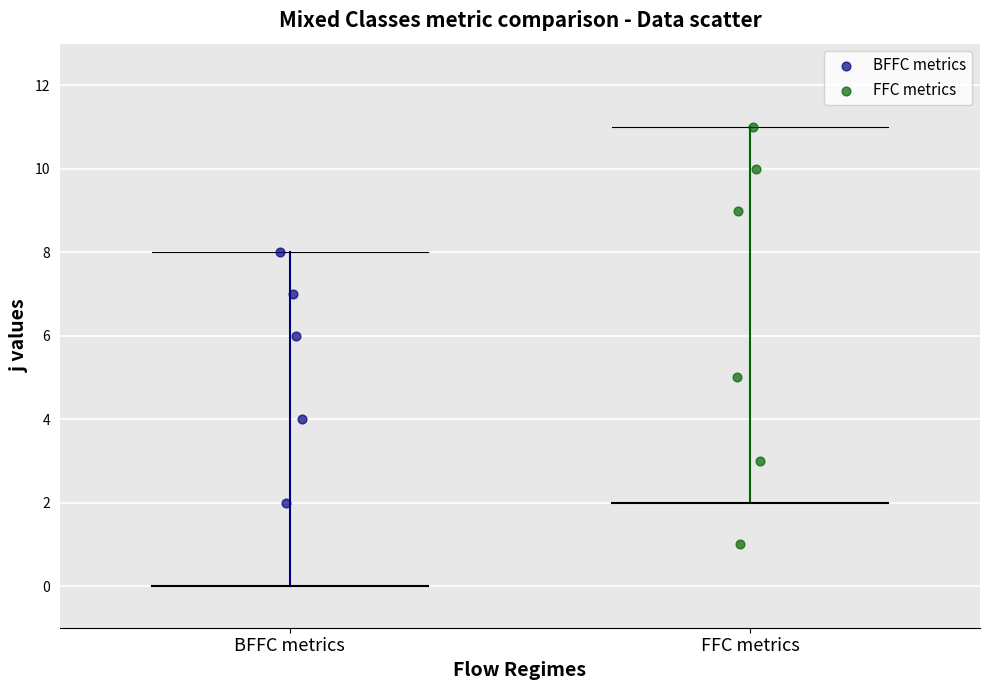

What are all the series names shown in the legend?

BFFC metrics, FFC metrics